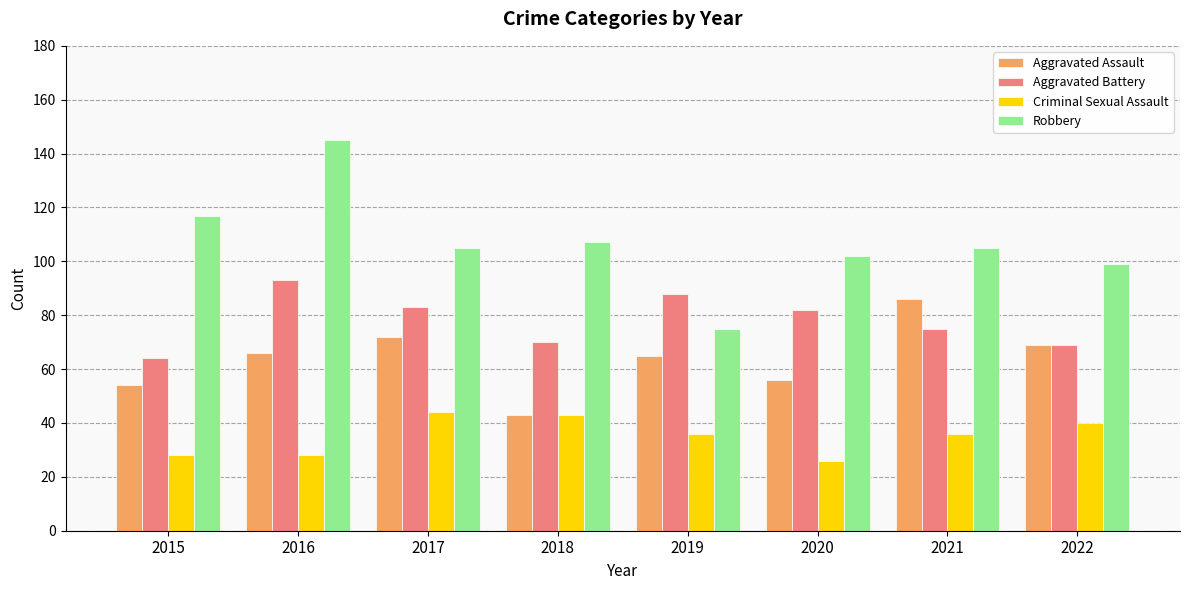

Reading left to right, list all the values displayed in this chart.

Aggravated Assault: 2015=54	2016=66	2017=72	2018=43	2019=65	2020=56	2021=86	2022=69
Aggravated Battery: 2015=64	2016=93	2017=83	2018=70	2019=88	2020=82	2021=75	2022=69
Criminal Sexual Assault: 2015=28	2016=28	2017=44	2018=43	2019=36	2020=26	2021=36	2022=40
Robbery: 2015=117	2016=145	2017=105	2018=107	2019=75	2020=102	2021=105	2022=99